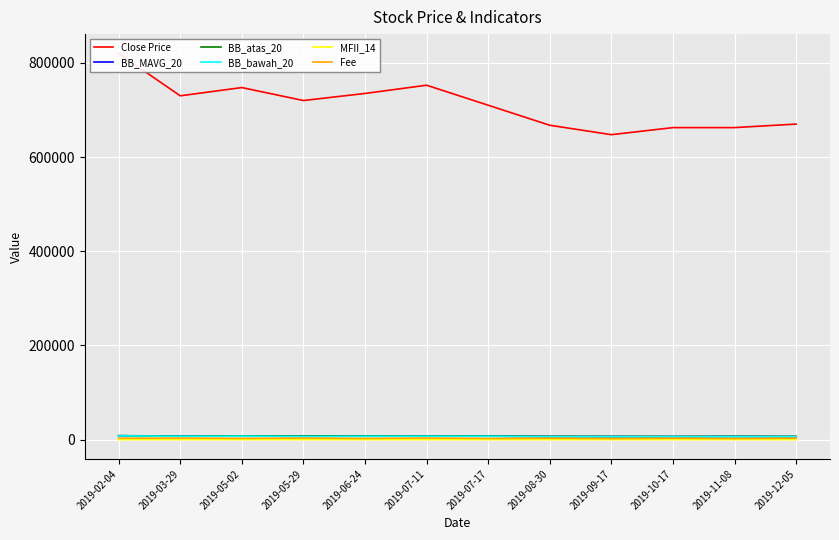

What is the value of the MFII_14 point at the 4th from the left?

40.6